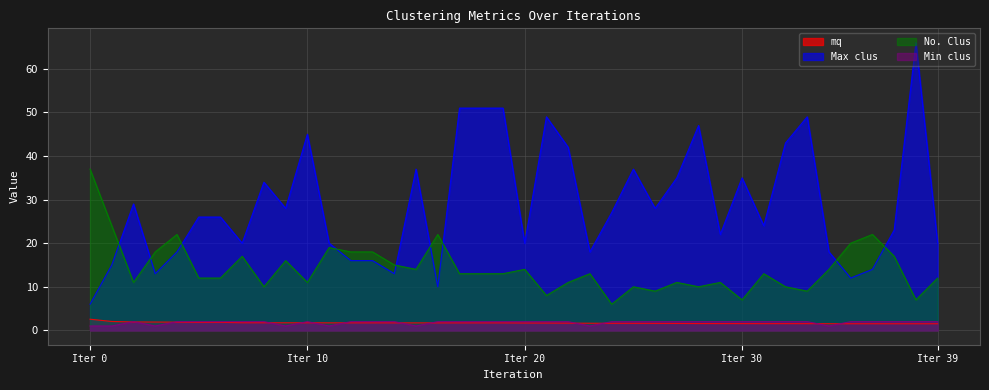

Reading right to left, transcribe all the data shown in this chart.

mq: 1.5	1.5	1.5	1.5	1.5	1.5	1.5	1.5	1.5	1.5	1.6	1.6	1.6	1.6	1.6	1.6	1.6	1.6	1.7	1.7	1.7	1.7	1.7	1.7	1.7	1.7	1.7	1.7	1.7	1.7	1.7	1.7	1.7	1.8	1.8	1.9	1.9	1.9	2.0	2.6
Max clus: 20.0	66.0	23.0	14.0	12.0	18.0	49.0	43.0	24.0	35.0	22.0	47.0	35.0	28.0	37.0	27.0	18.0	42.0	49.0	20.0	51.0	51.0	51.0	10.0	37.0	13.0	16.0	16.0	20.0	45.0	28.0	34.0	20.0	26.0	26.0	18.0	13.0	29.0	15.0	6.0
No. Clus: 12.0	7.0	17.0	22.0	20.0	14.0	9.0	10.0	13.0	7.0	11.0	10.0	11.0	9.0	10.0	6.0	13.0	11.0	8.0	14.0	13.0	13.0	13.0	22.0	14.0	15.0	18.0	18.0	19.0	11.0	16.0	10.0	17.0	12.0	12.0	22.0	18.0	11.0	24.0	37.0
Min clus: 2.0	2.0	2.0	2.0	2.0	1.0	2.0	2.0	2.0	2.0	2.0	2.0	2.0	2.0	2.0	2.0	1.0	2.0	2.0	2.0	2.0	2.0	2.0	2.0	1.0	2.0	2.0	2.0	1.0	2.0	1.0	2.0	2.0	2.0	2.0	2.0	1.0	2.0	1.0	1.0